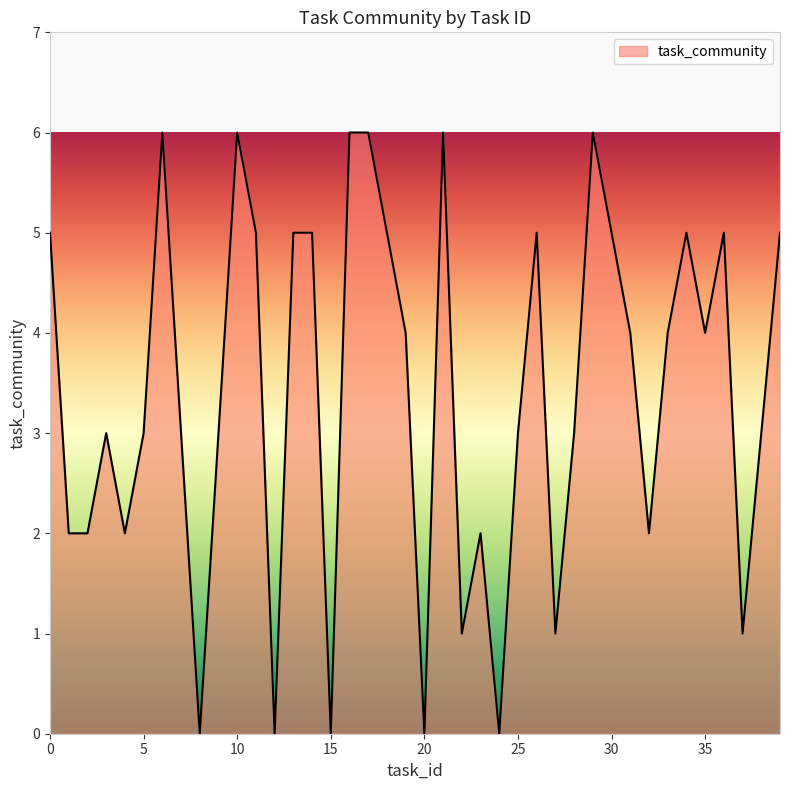

What is the greatest value displayed?

6